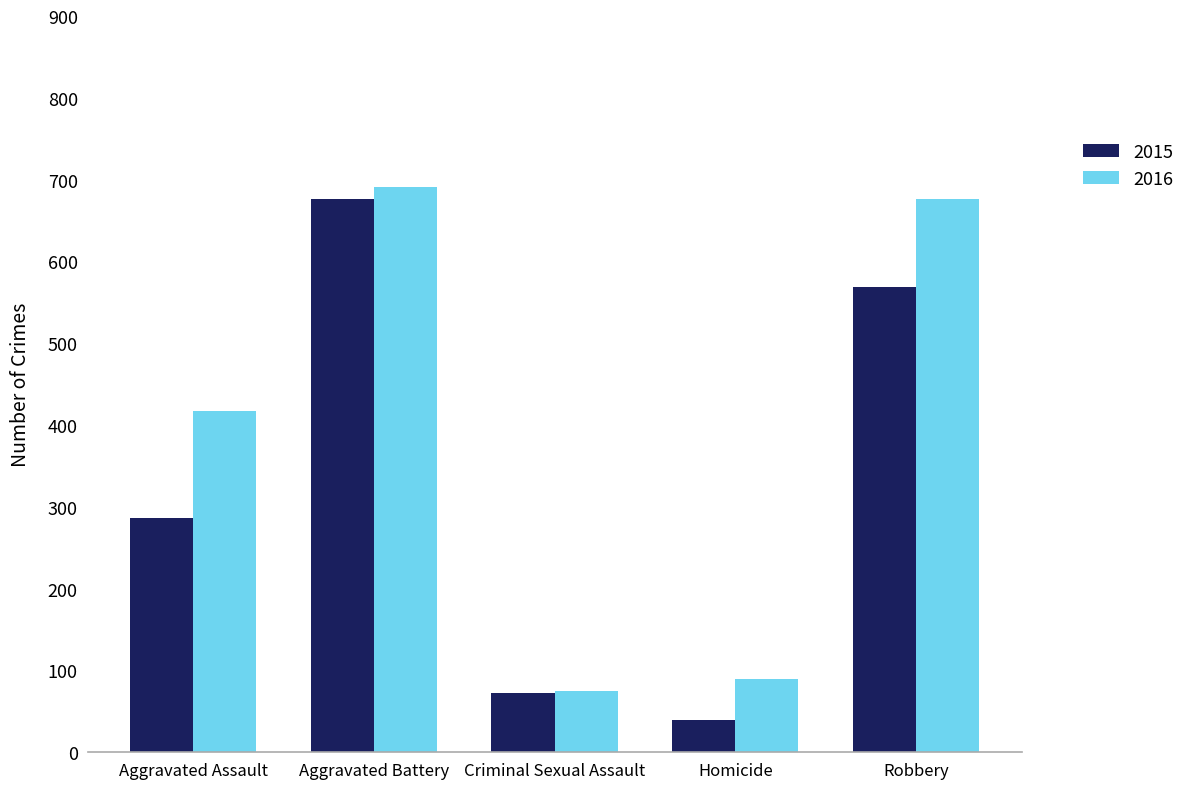

Reading left to right, extract all data points from this chart.

2015: Aggravated Assault=286	Aggravated Battery=676	Criminal Sexual Assault=72	Homicide=39	Robbery=569
2016: Aggravated Assault=417	Aggravated Battery=691	Criminal Sexual Assault=75	Homicide=89	Robbery=676